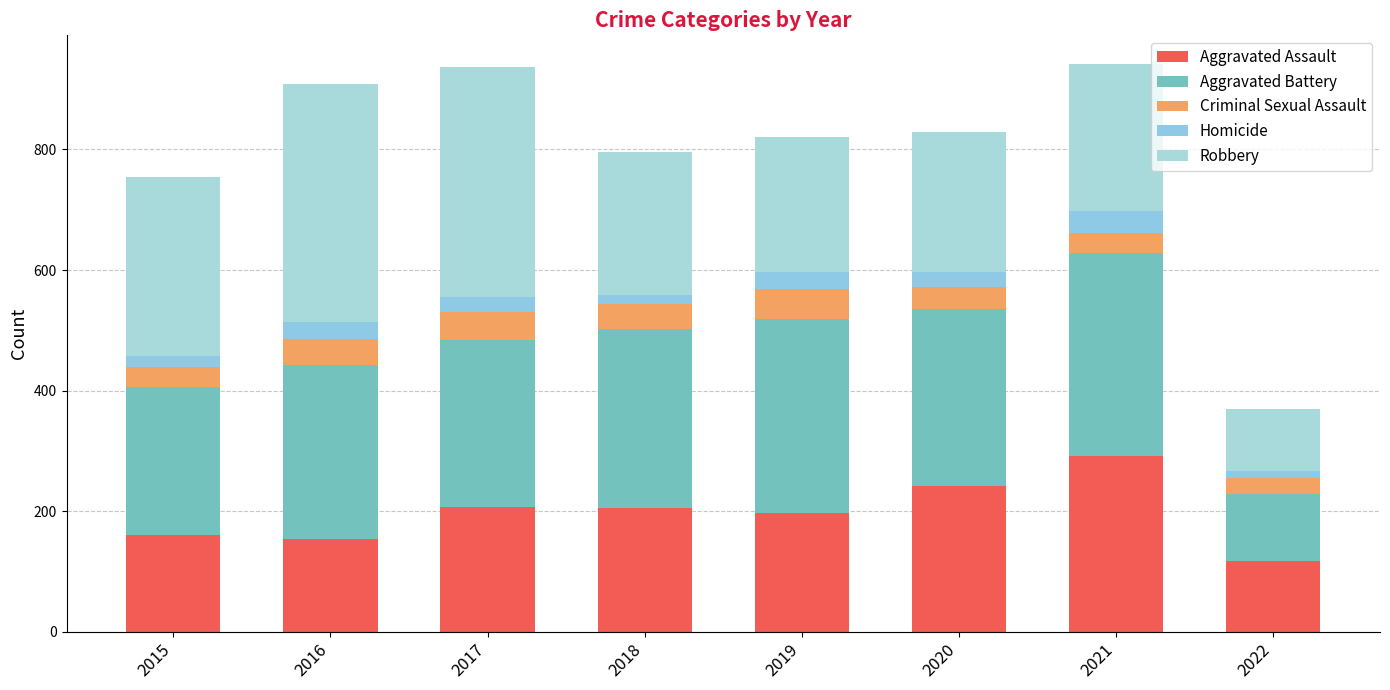

How many bars are there in total?

8